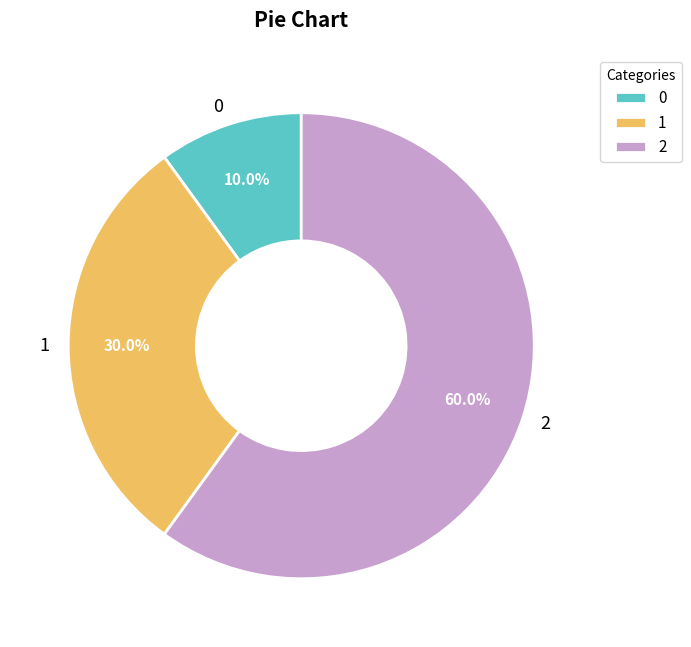

How many slices are in this pie chart?

3